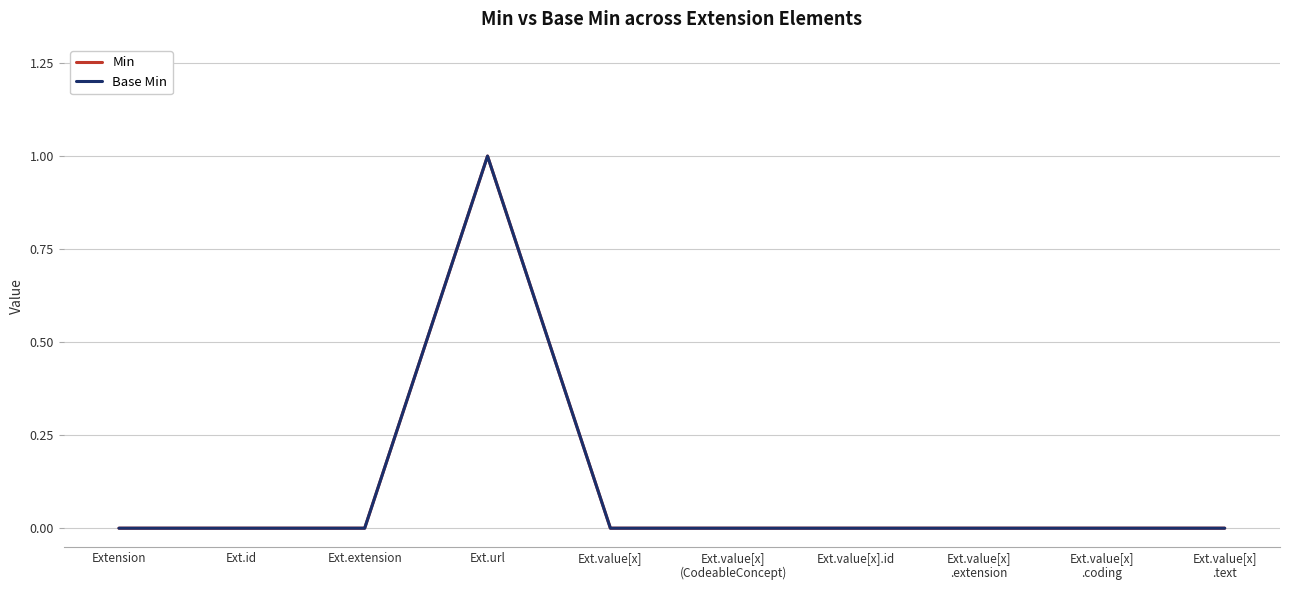

Does the chart have visible grid lines?

Yes